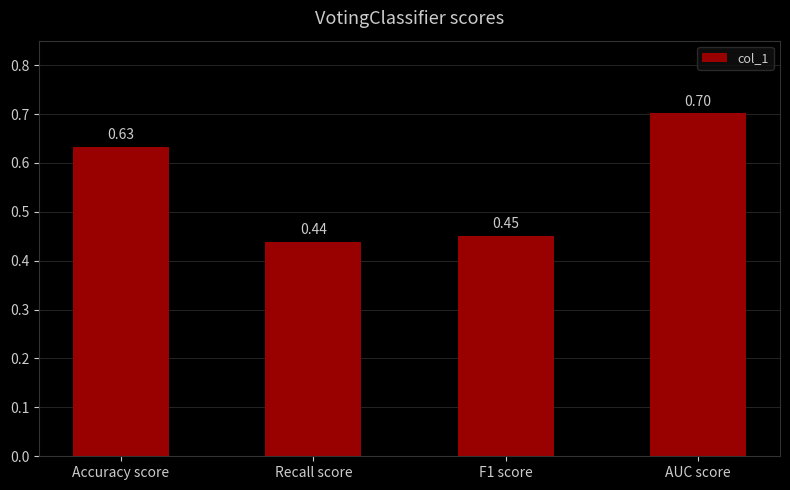

Does the chart contain stacked bars?

No